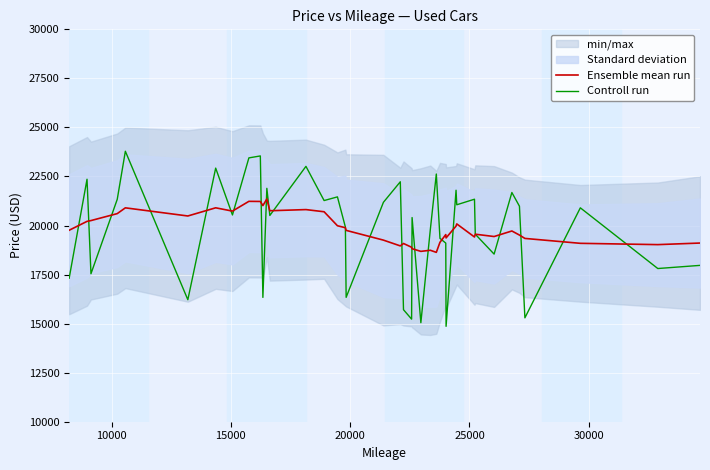

True or false: Ensemble mean run and Controll run intersect in this chart.

True